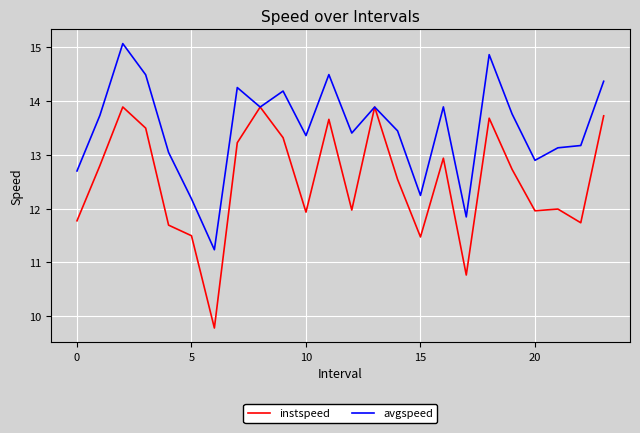

Is this an area chart (filled region under the line)?

No